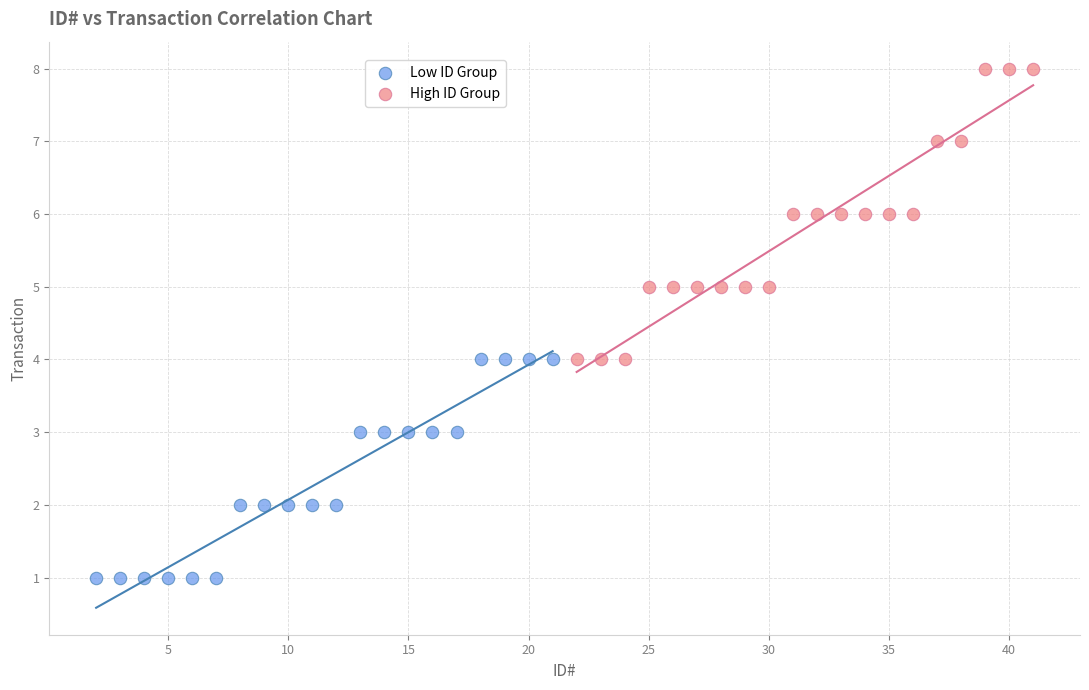

Which series contains the lowest Y value?

Low ID Group